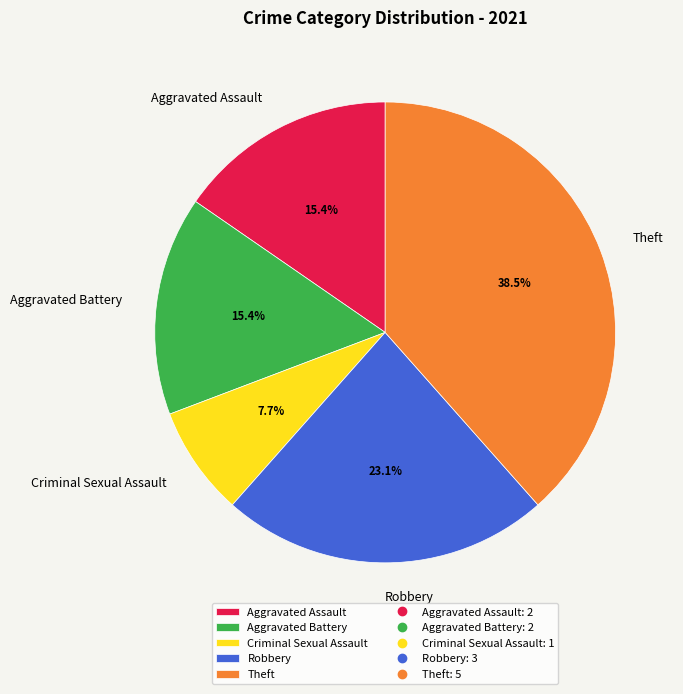

To the nearest percent, what percentage of the pie is Criminal Sexual Assault?

8%